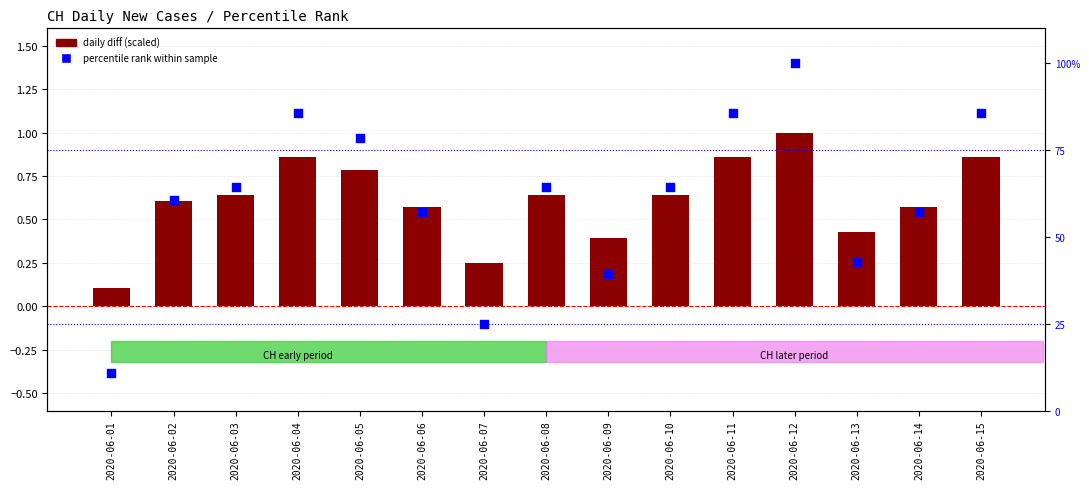

Which series contains the lowest Y value?

CH daily diff (scaled)